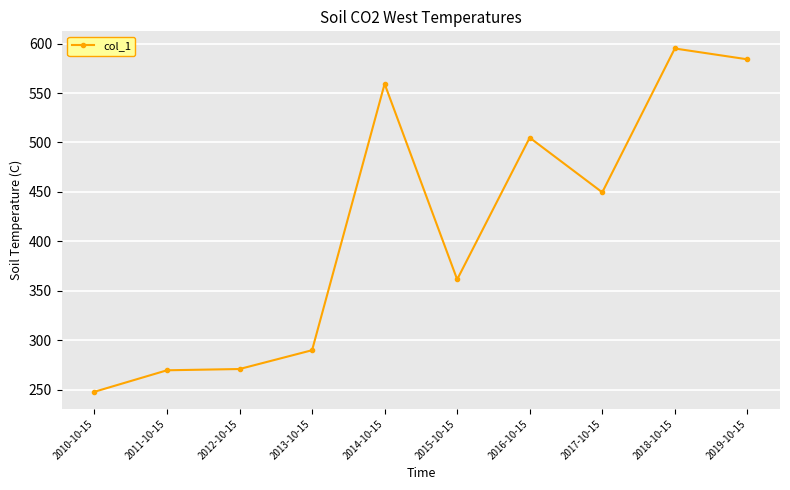

True or false: there are more than 0 points higher than both neighbors.

True